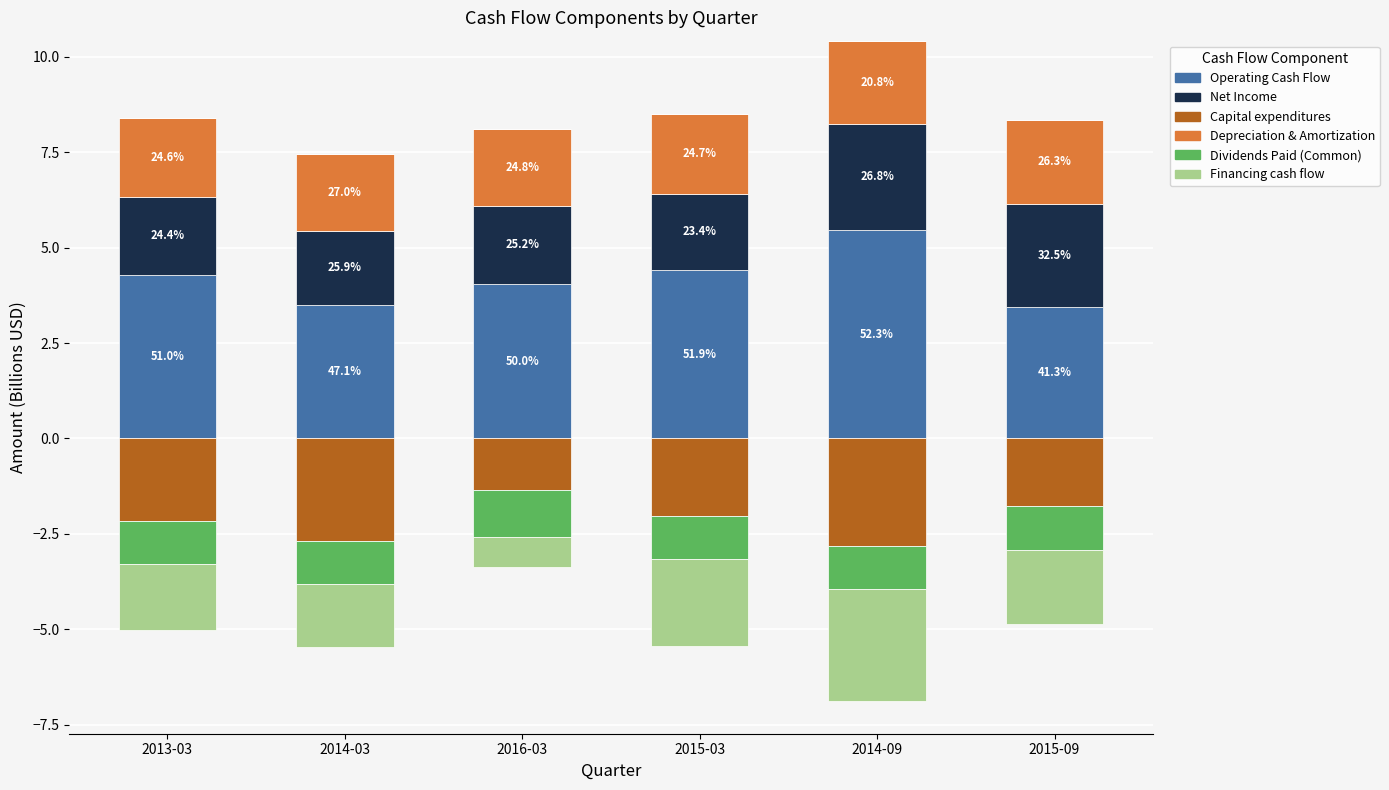

What is the approximate value of Operating Cash Flow at 2015-03?

4.4